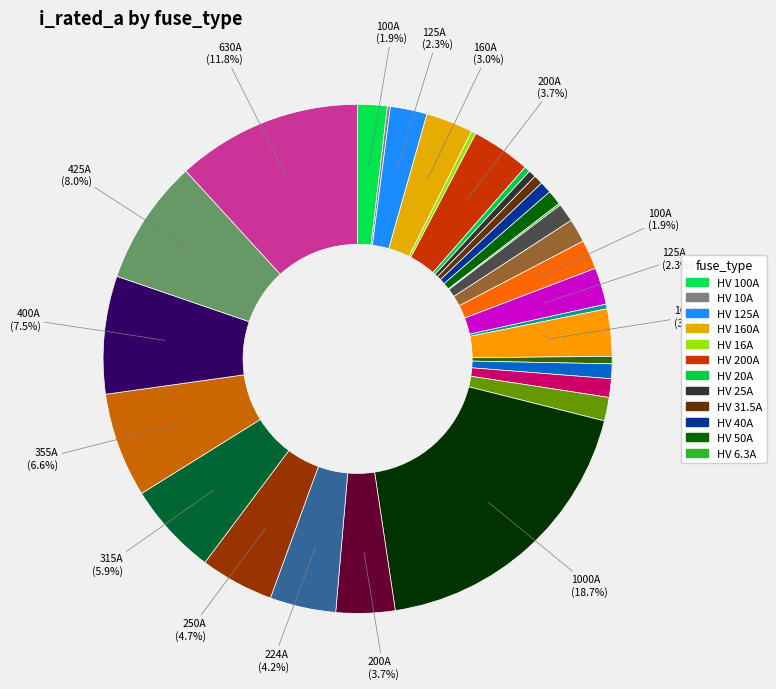

Which slice is the smallest?

HV 6.3A